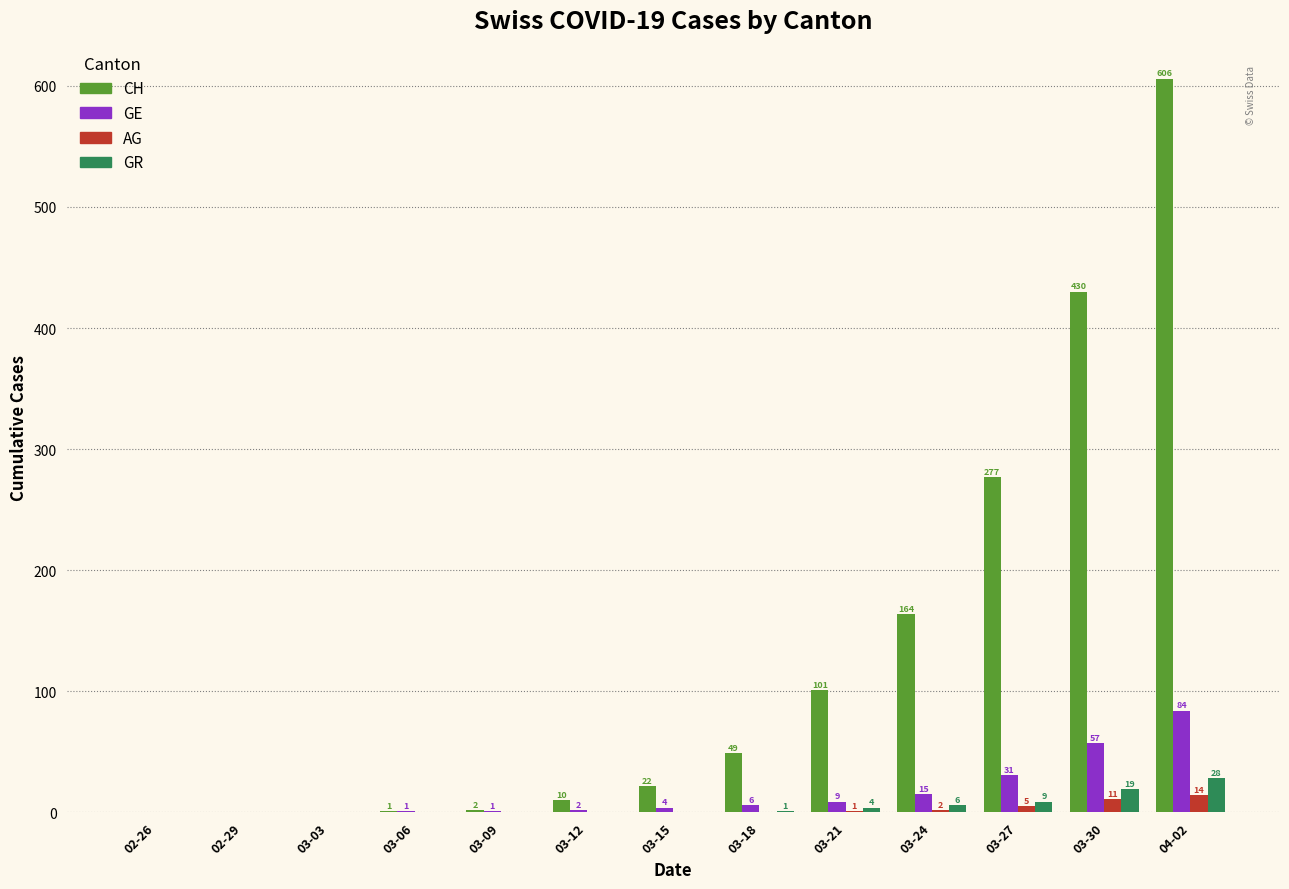

Is it true that GE equals 9 at 03-21?

True